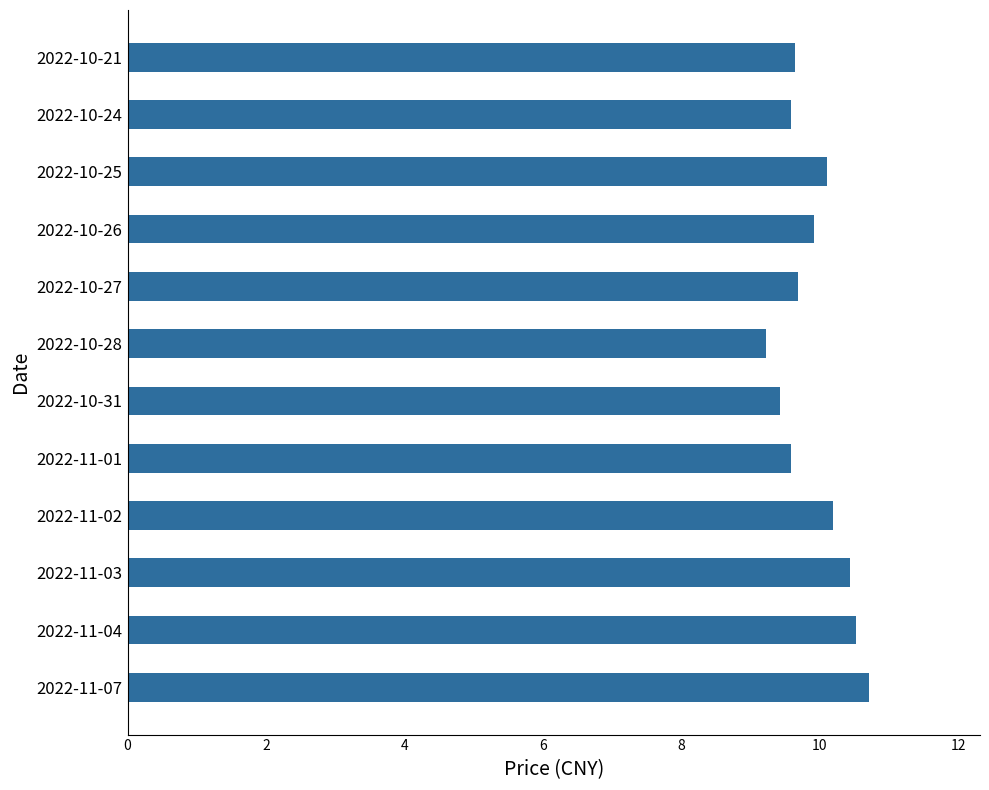

The value at 2022-10-27 is 2.3. True or false?

False